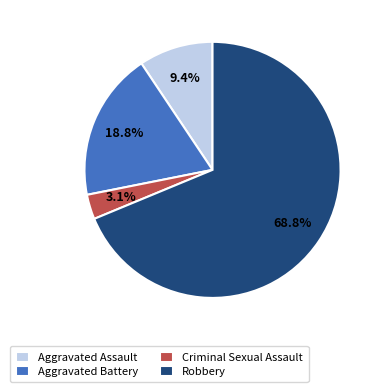

True or false: Robbery accounts for 69% of the total.

True